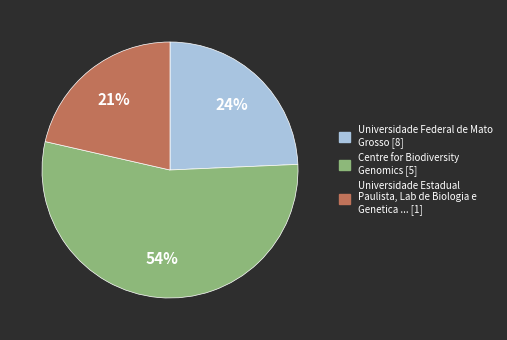

To the nearest percent, what is the difference between the largest and smallest slice percentages?

33%